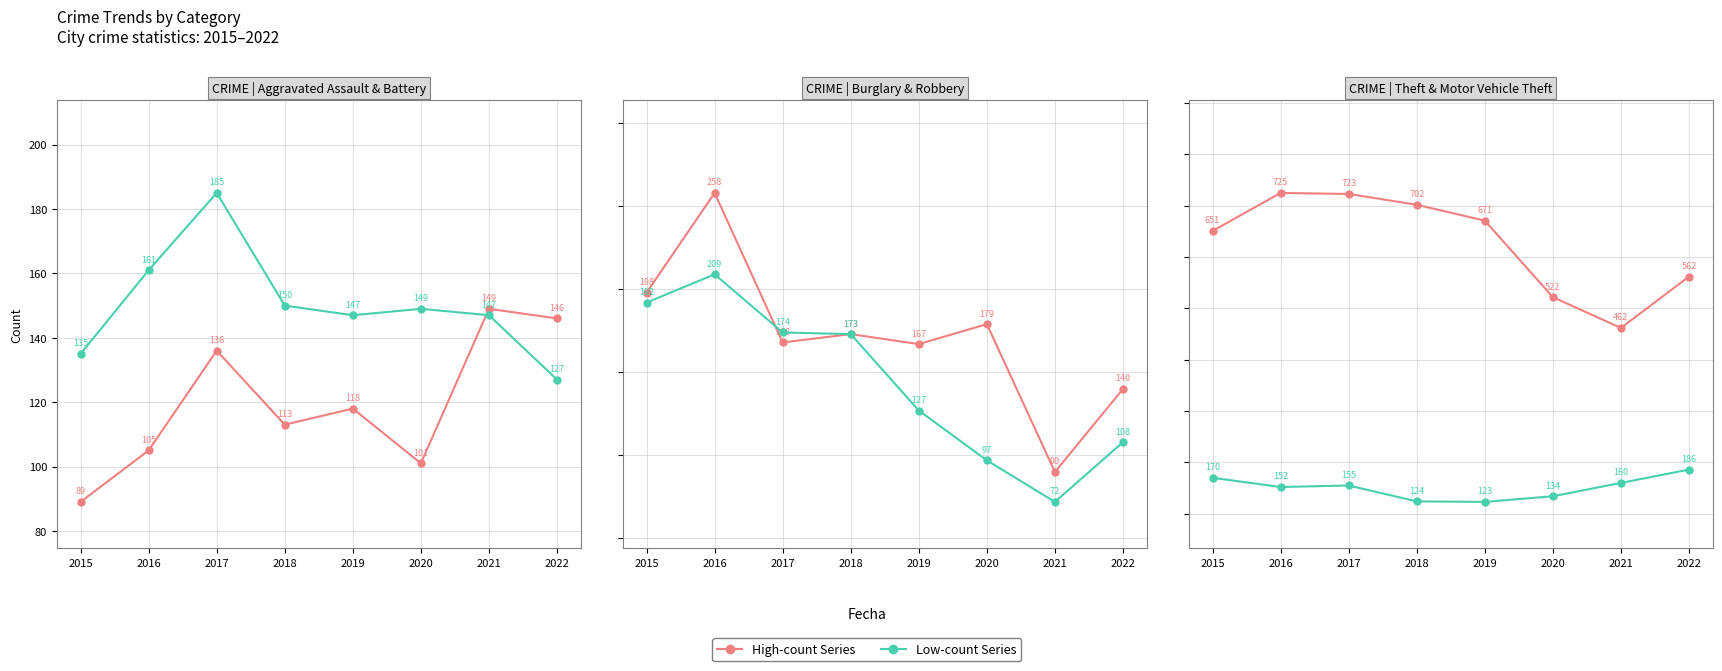

Count the number of categories in the chart.

8